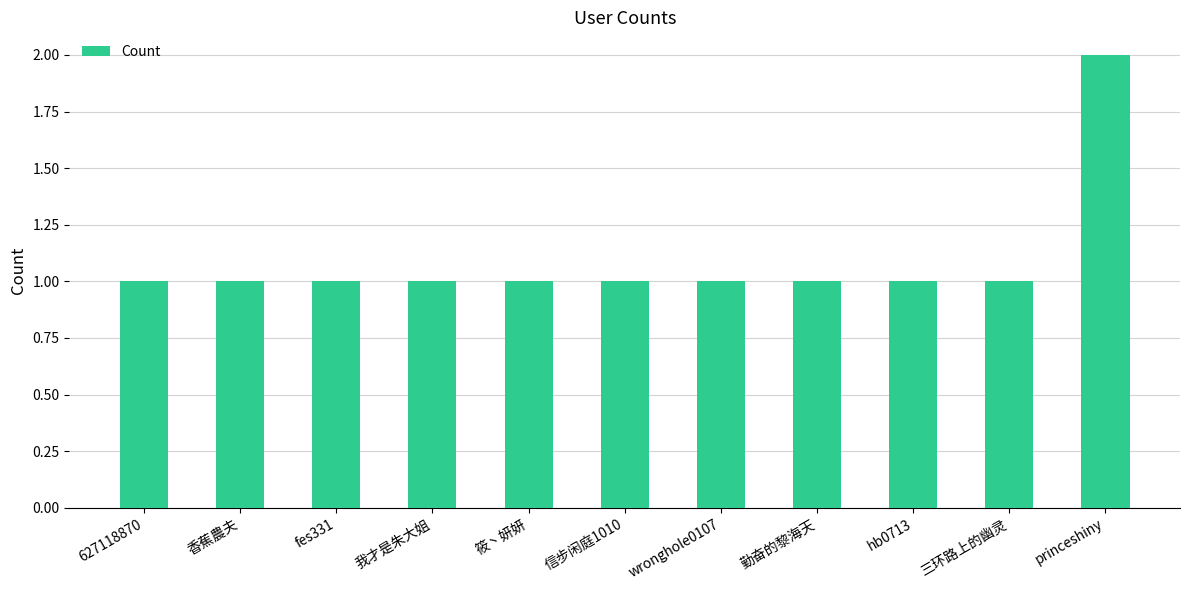

Which label corresponds to the largest value in the chart?

princeshiny